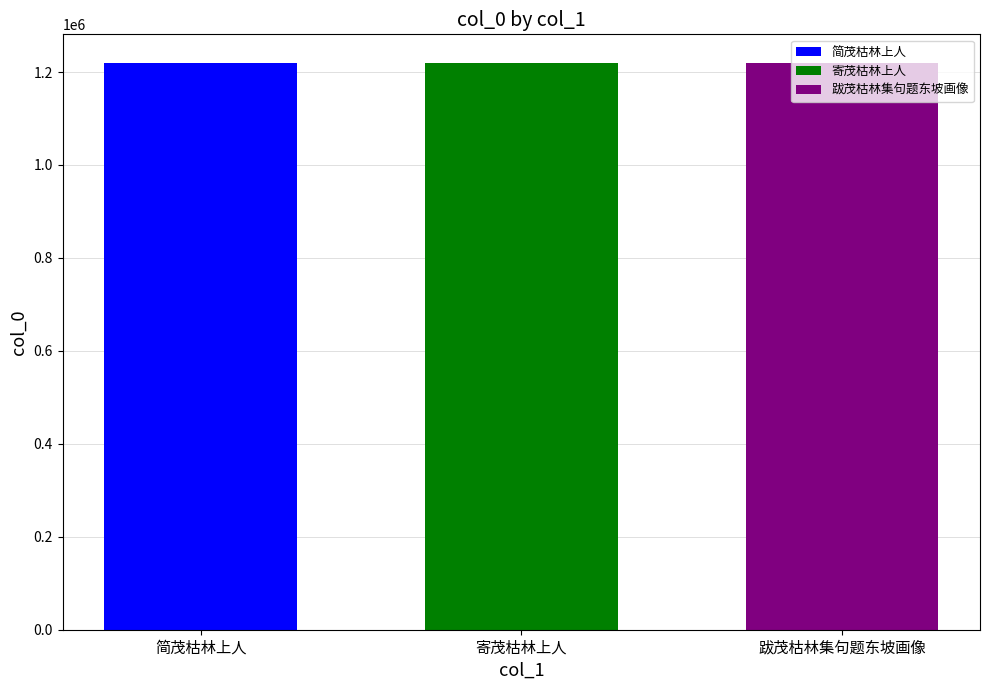

What value does the 寄茂枯林上人 series have at 寄茂枯林上人?

1220071